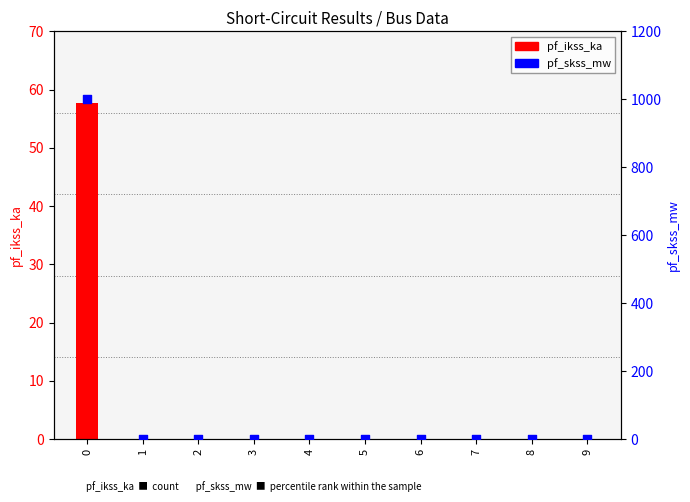

Which series reaches the minimum Y coordinate?

pf_ikss_ka